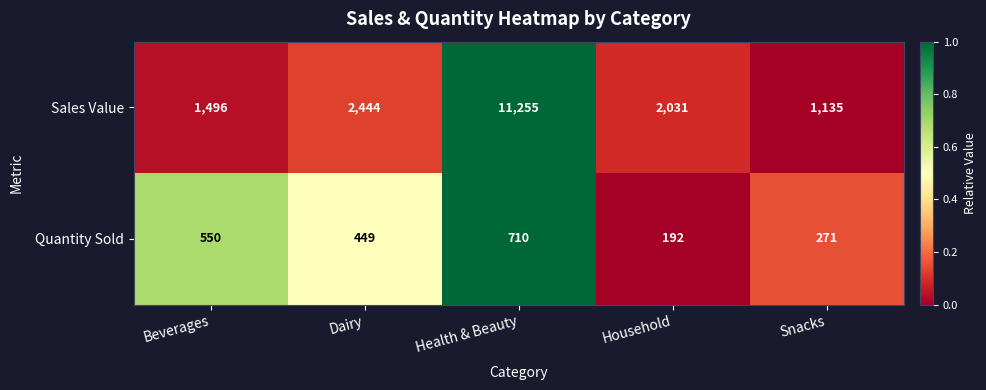

What is the average value of the Quantity Sold series?

434